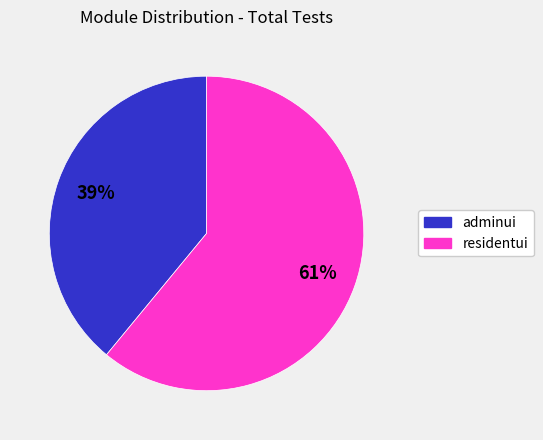

Combined, do residentui and adminui account for over 50%?

Yes